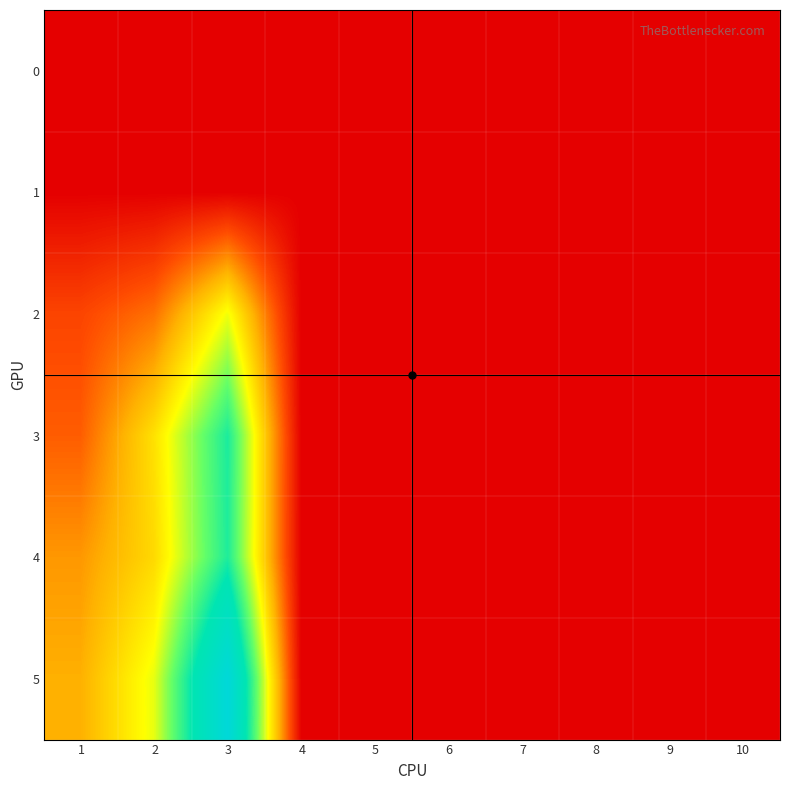

Which series changed the most between 2 and 4?

5